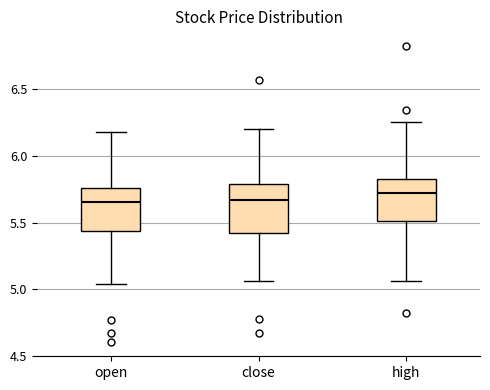

Reading left to right, transcribe this box plot: for each box, give where its median line is, the range the box spans, and where its two whiskers end, as read against the y-axis. The values are not printed on the chart, so give them approximately, as read against the axis.

open: median 5.65, box 5.45 to 5.75, whiskers 5.05 to 6.20
close: median 5.65, box 5.45 to 5.80, whiskers 5.05 to 6.20
high: median 5.70, box 5.50 to 5.85, whiskers 5.05 to 6.25